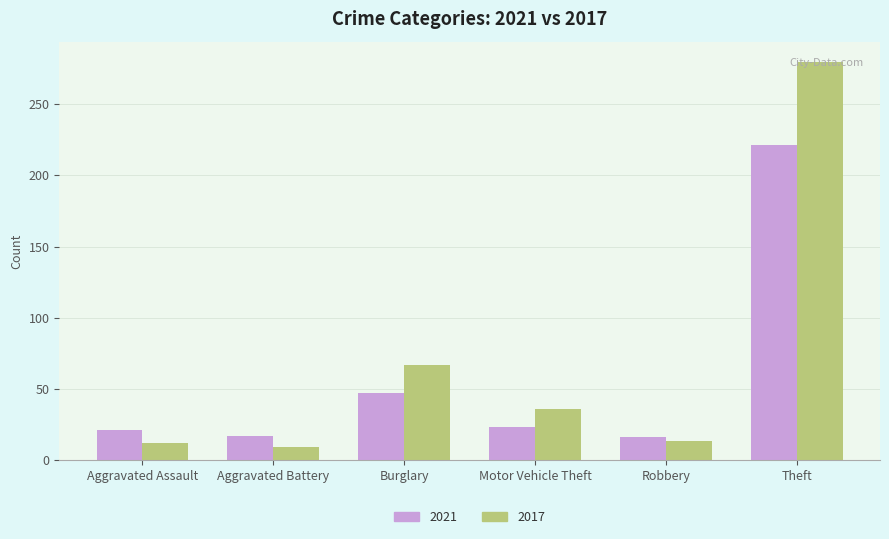

What is the greatest value displayed?

280